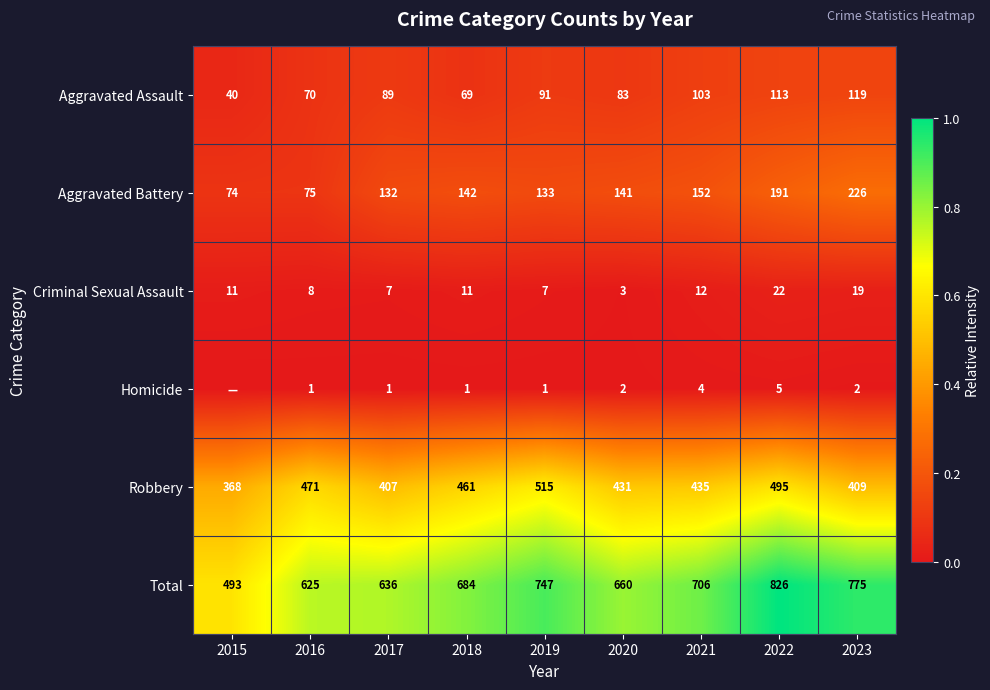

Is the value of Robbery at 2021 greater than the value of Aggravated Assault at 2021?

Yes